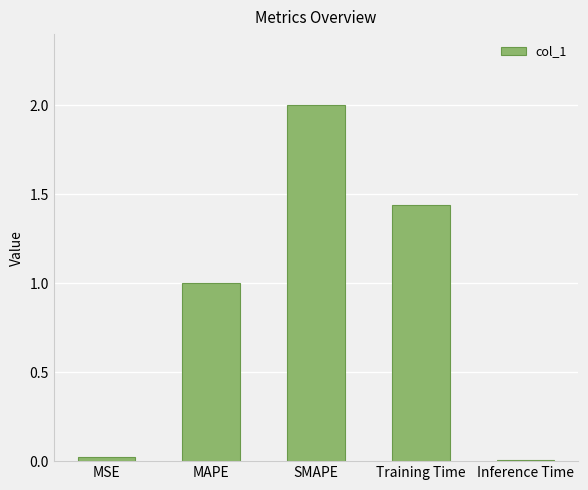

Which has a higher value, Training Time or MAPE?

Training Time